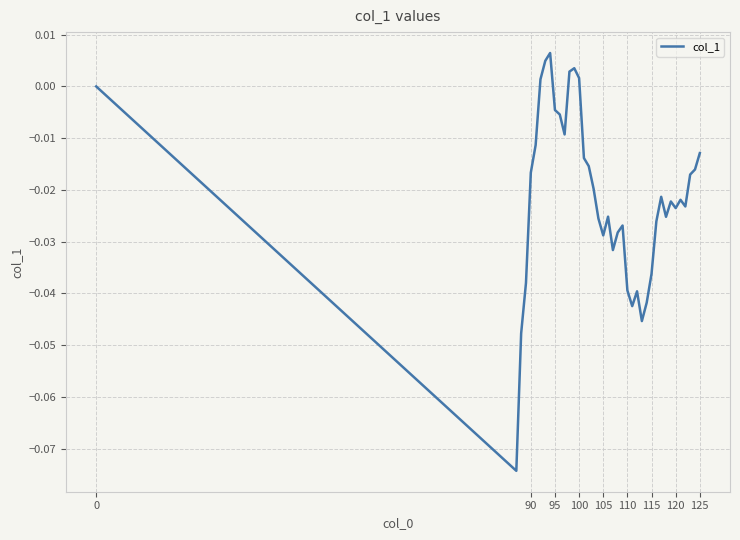

Reading left to right, what are all the values shown in this chart?

0.0	-0.1	-0.0	-0.0	-0.0	-0.0	0.0	0.0	0.0	-0.0	-0.0	-0.0	0.0	0.0	0.0	-0.0	-0.0	-0.0	-0.0	-0.0	-0.0	-0.0	-0.0	-0.0	-0.0	-0.0	-0.0	-0.0	-0.0	-0.0	-0.0	-0.0	-0.0	-0.0	-0.0	-0.0	-0.0	-0.0	-0.0	-0.0